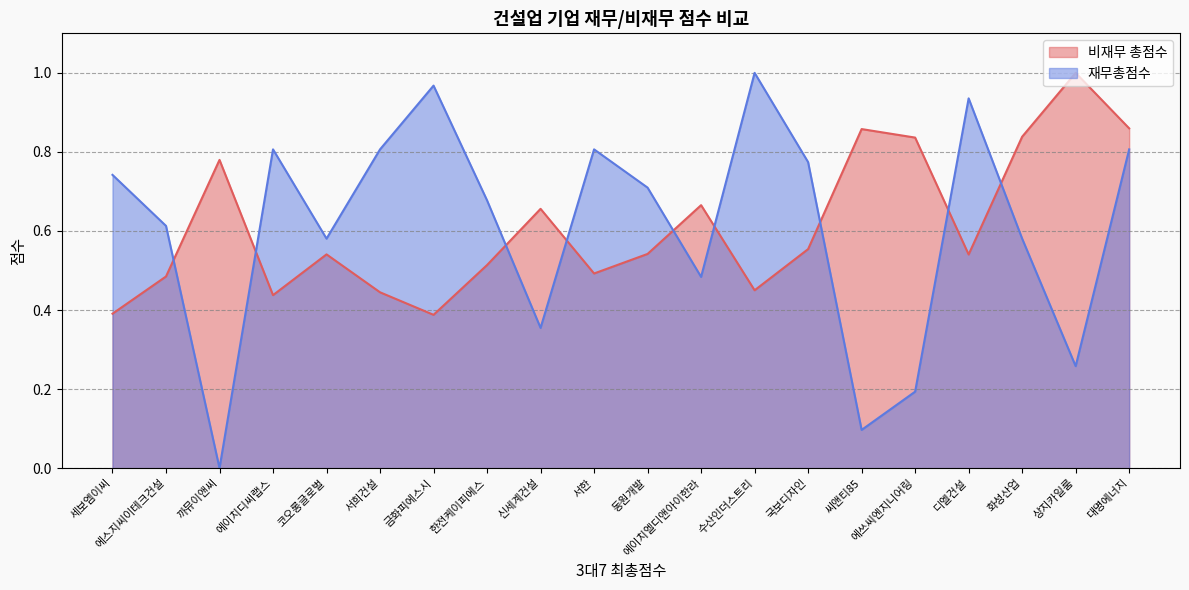

Which series changed the most between 에쓰씨엔지니어링 and 동원개발?

재무총점수